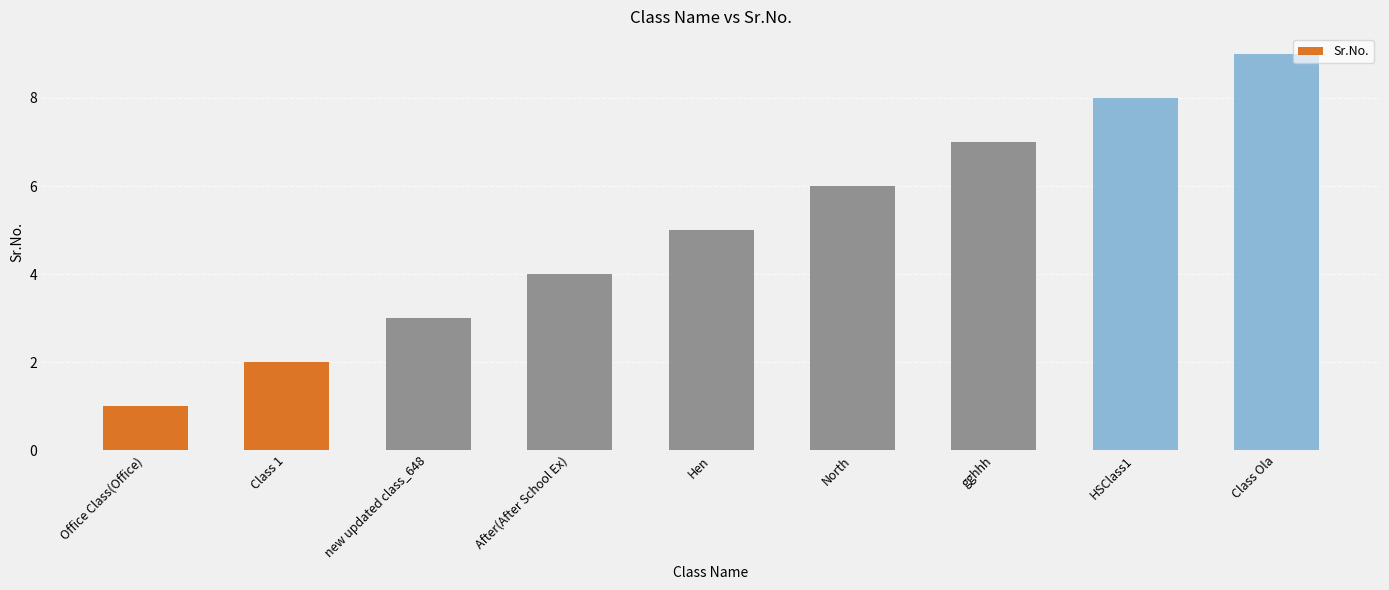

Which has a higher value, Class 1 or North?

North